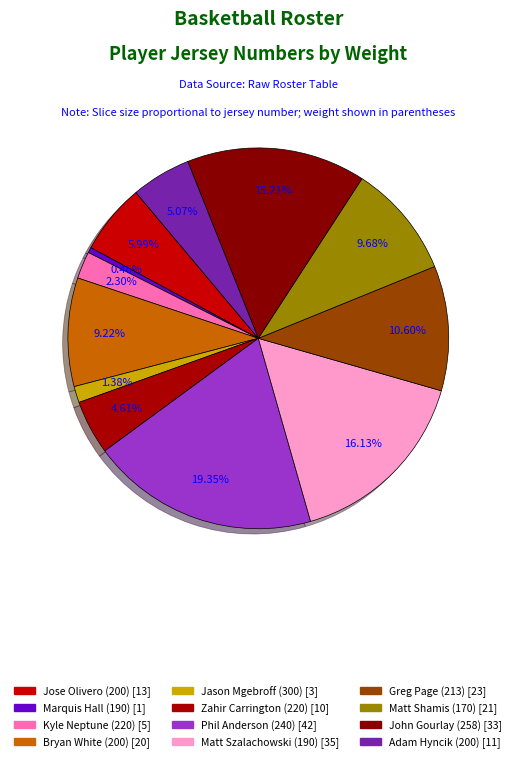

What is the largest slice in the pie chart?

Phil Anderson (240)